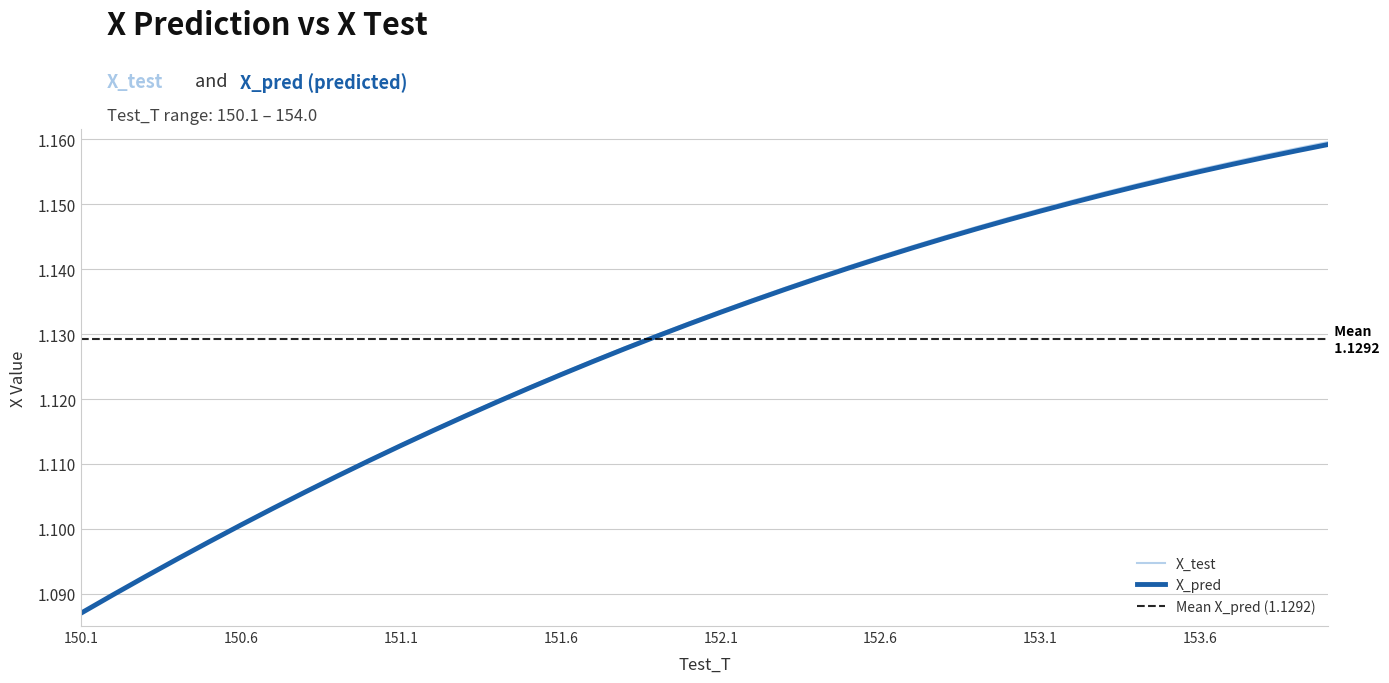

What is the difference between the second highest and minimum values in the X_pred series?

0.1